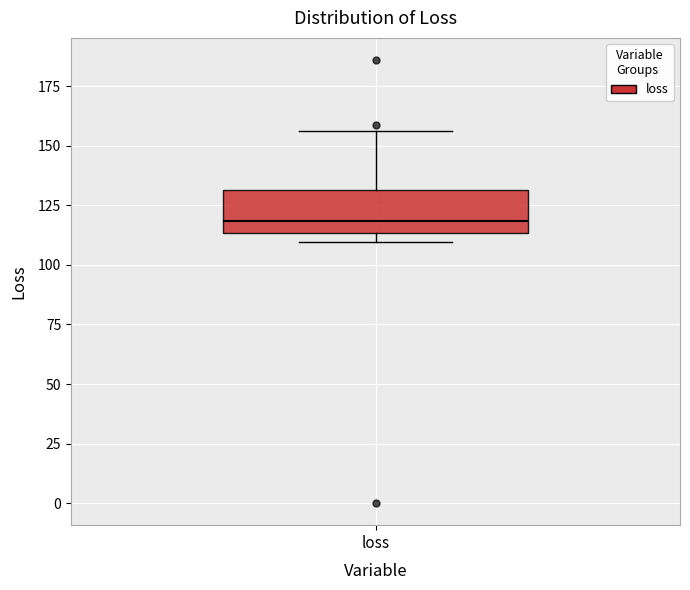

Transcribe this box plot: give where the median line is, the range the box spans, and where the two whiskers end, as read against the y-axis. The values are not printed on the chart, so give them approximately, as read against the axis.

median 120, box 115 to 130, whiskers 110 to 155